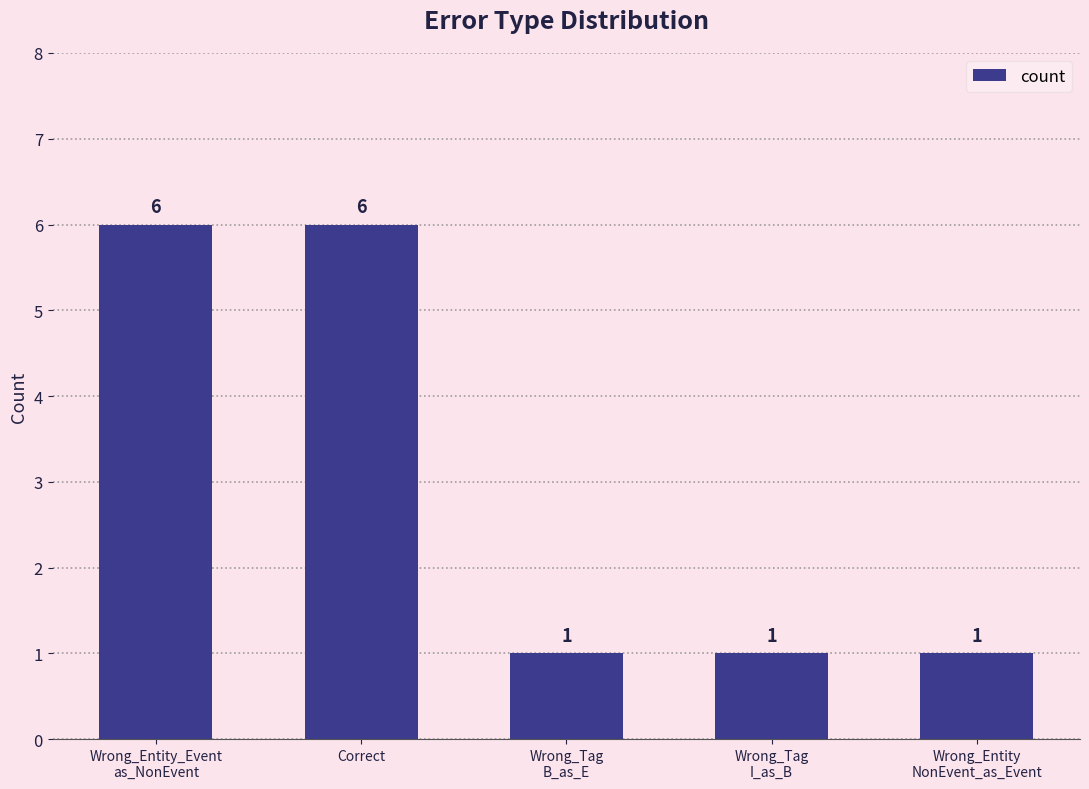

Which has a higher value, Wrong_Tag
B_as_E or Wrong_Entity_Event
as_NonEvent?

Wrong_Entity_Event
as_NonEvent